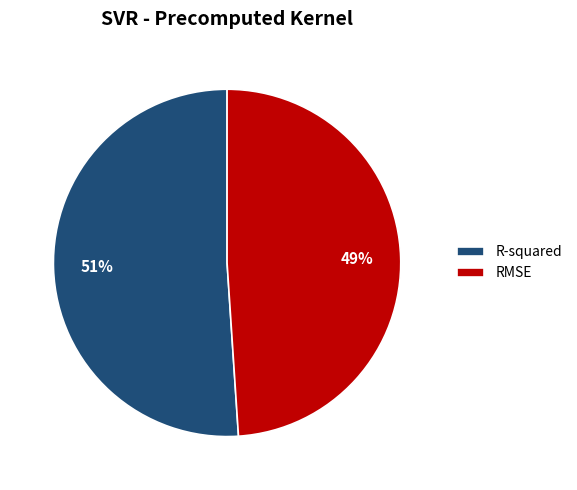

To the nearest percent, what is the difference between the largest and smallest slice percentages?

2%